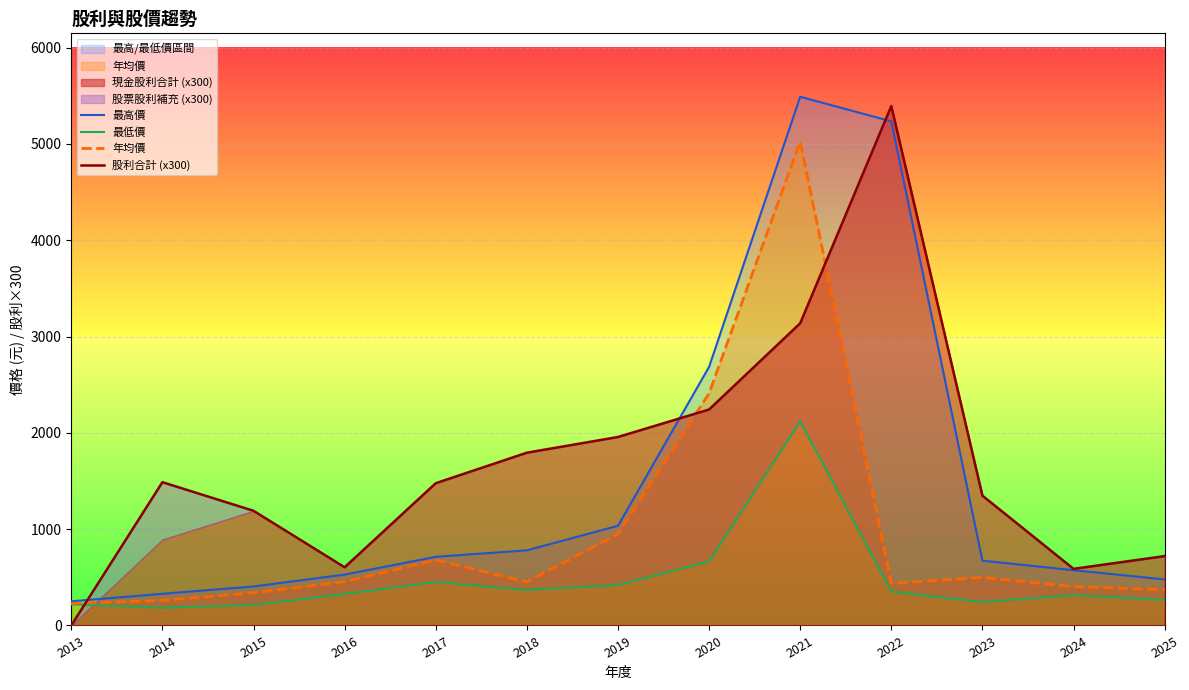

True or false: 最高價 and 最低價 intersect in this chart.

False